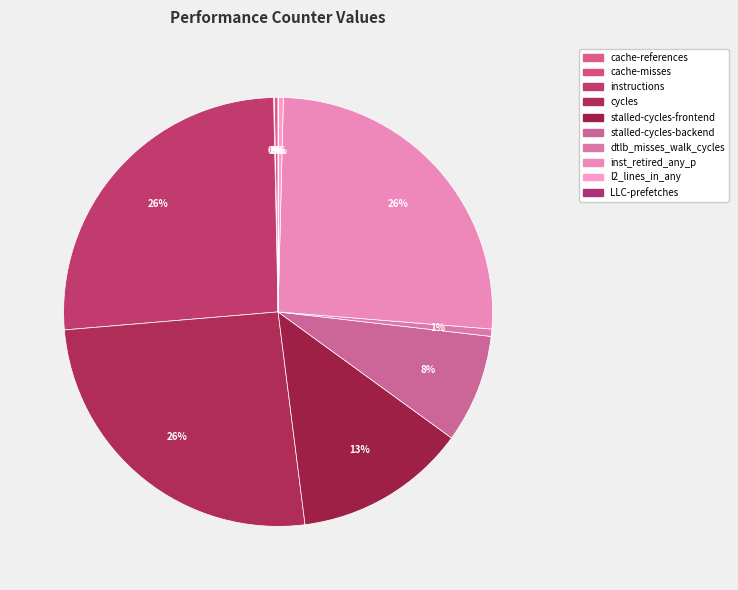

The LLC-prefetches slice represents 1% of the pie. True or false?

False